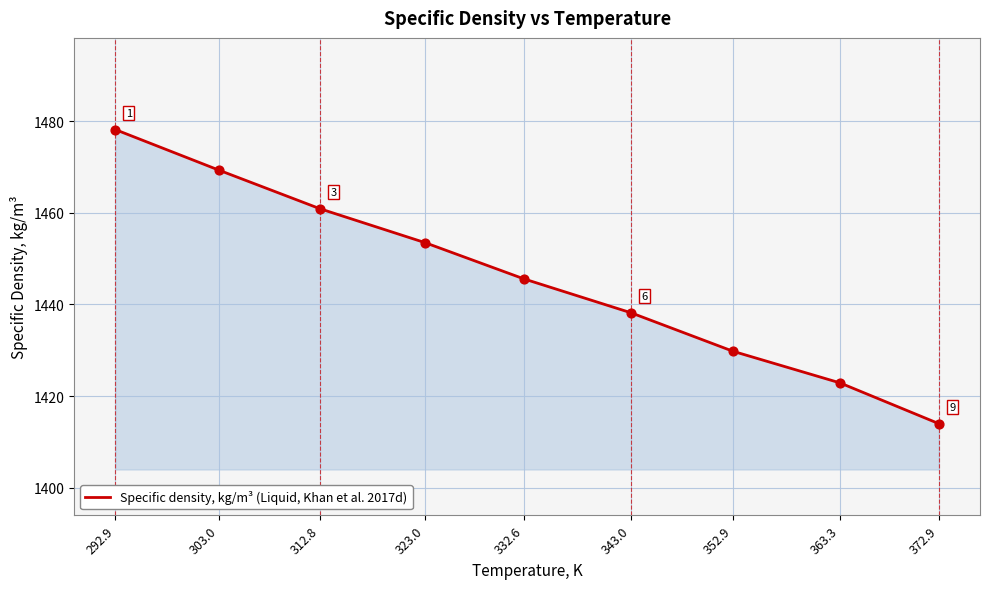

Which has a higher value, 372.9 or 323.0?

323.0